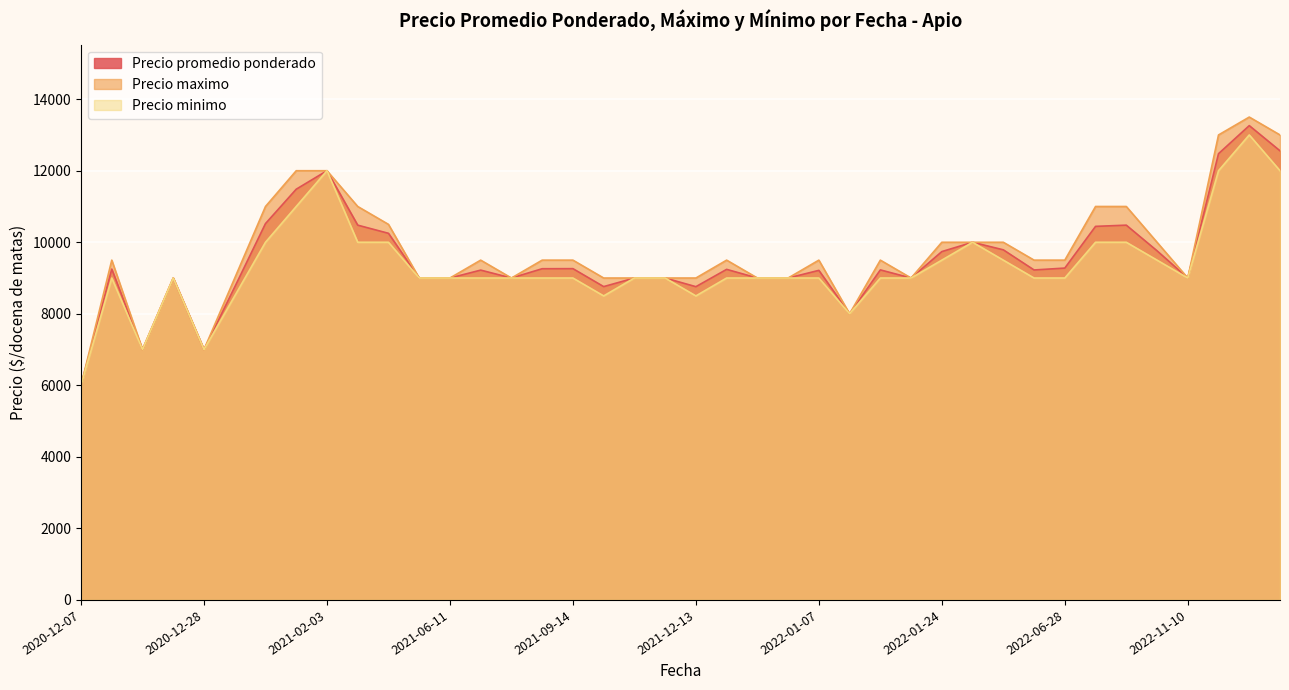

Which category has the highest value across all series?

2022-12-30